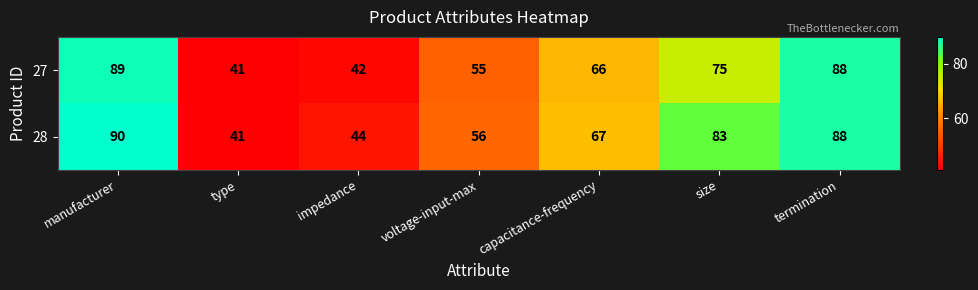

What is the sum of all 28 values?

469